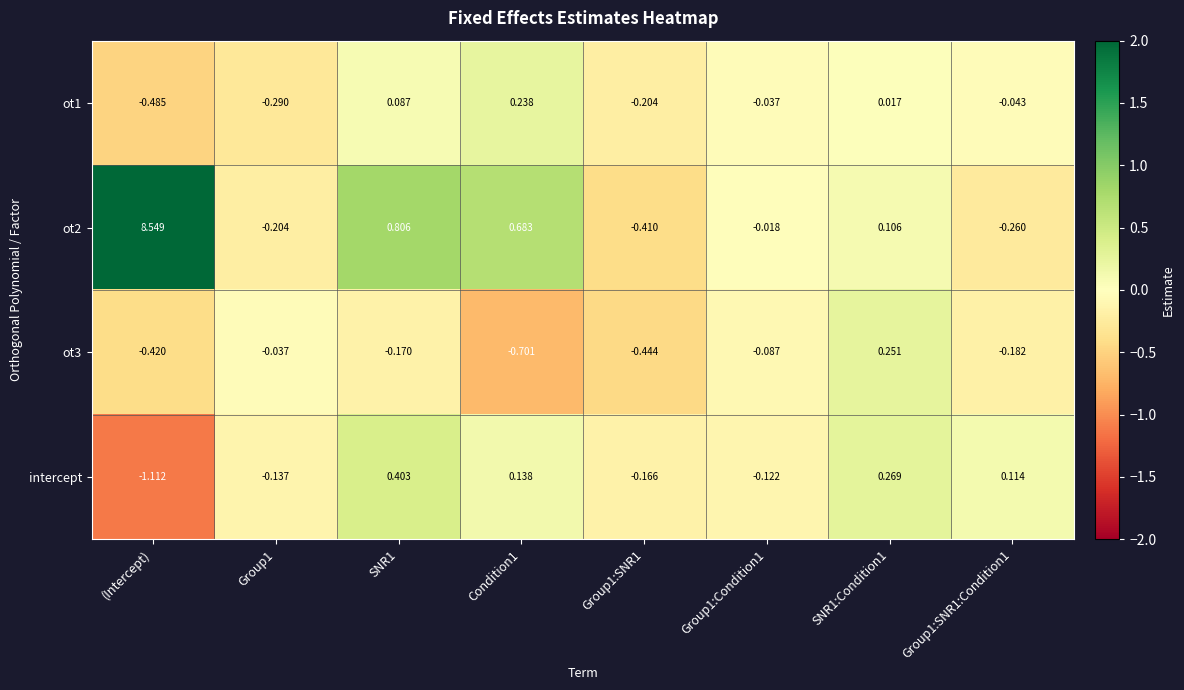

At which category is the sum across all series the highest?

(Intercept)